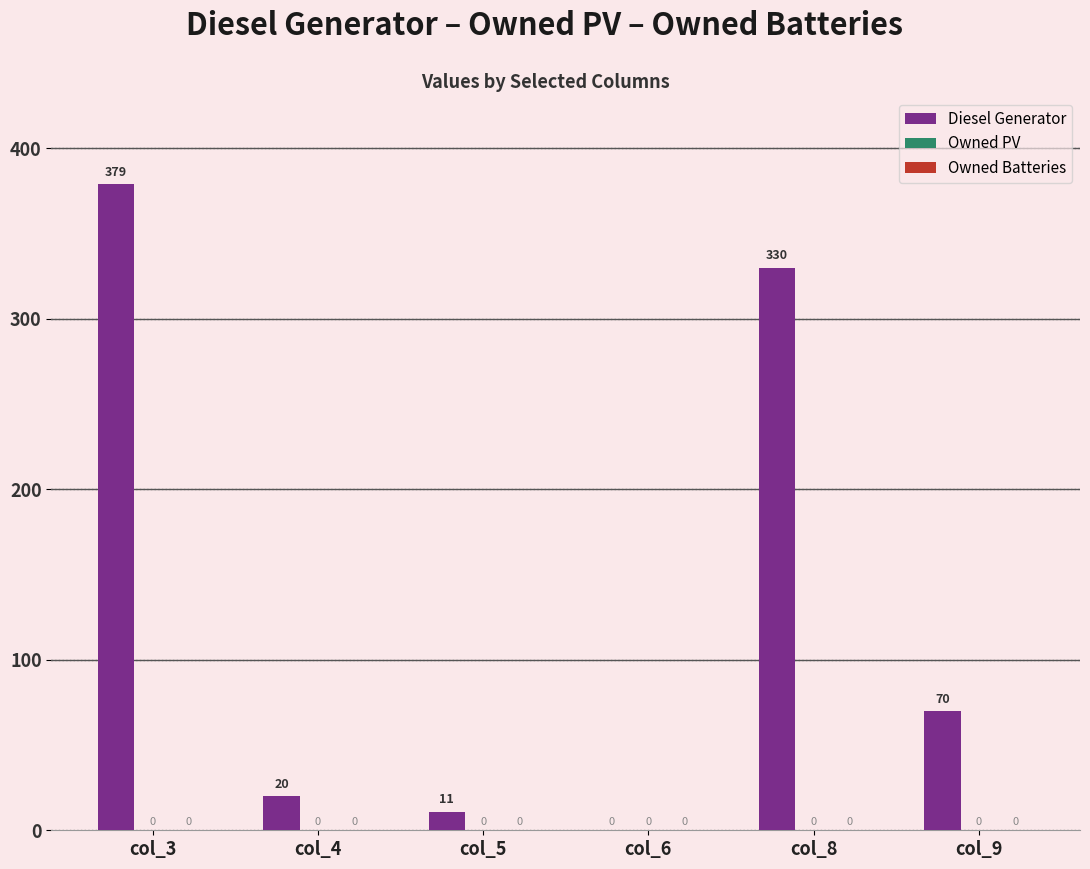

True or false: the data shows 120 at col_3.

False